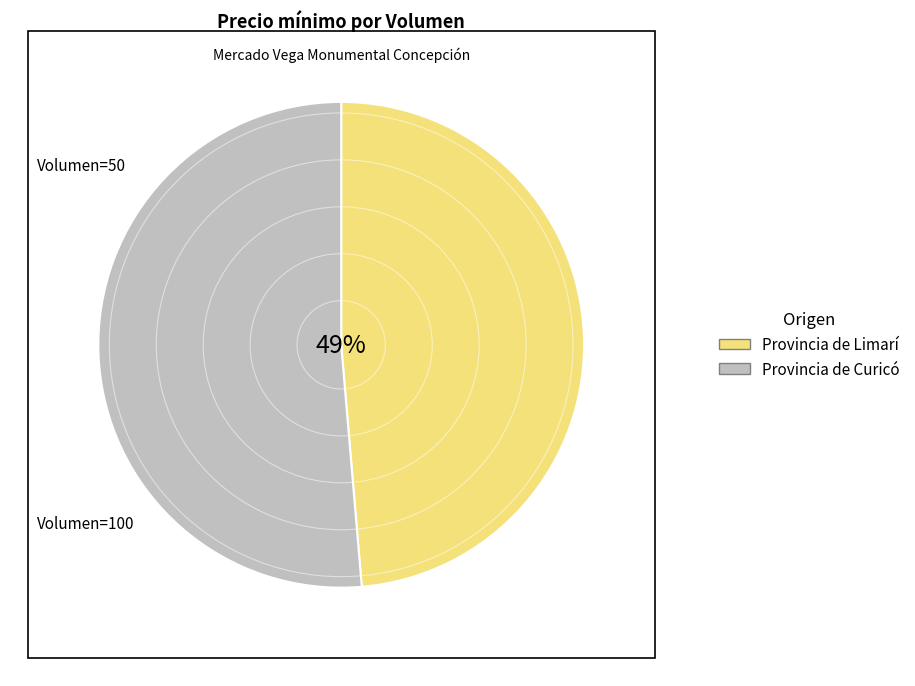

Combined, do Provincia de Limarí and Provincia de Curicó account for over 50%?

Yes